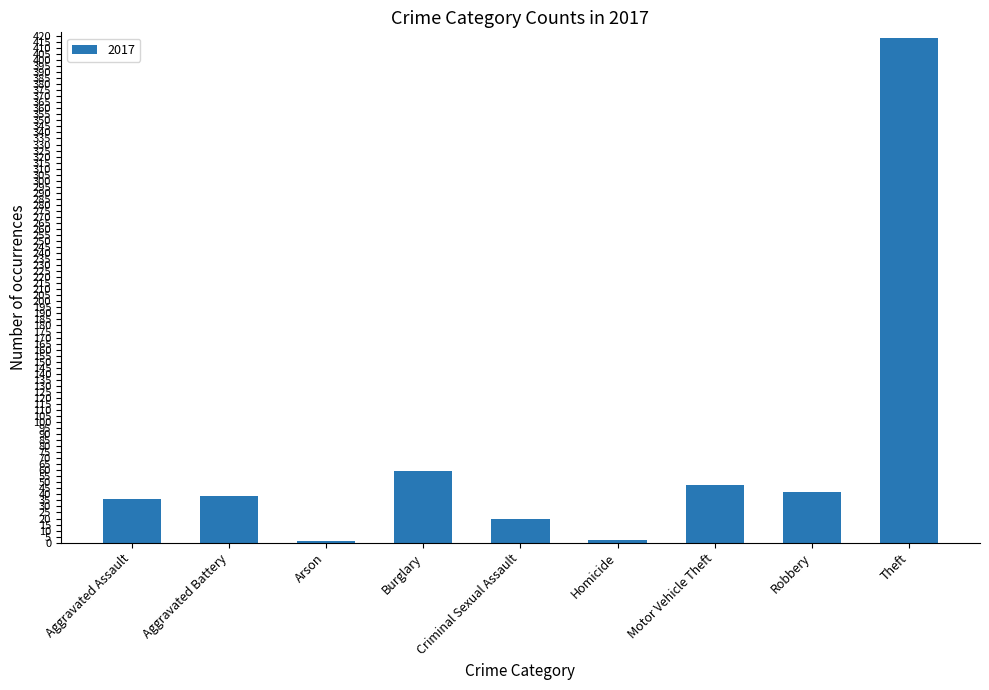

What is the sum of the values at Burglary and Criminal Sexual Assault?

79